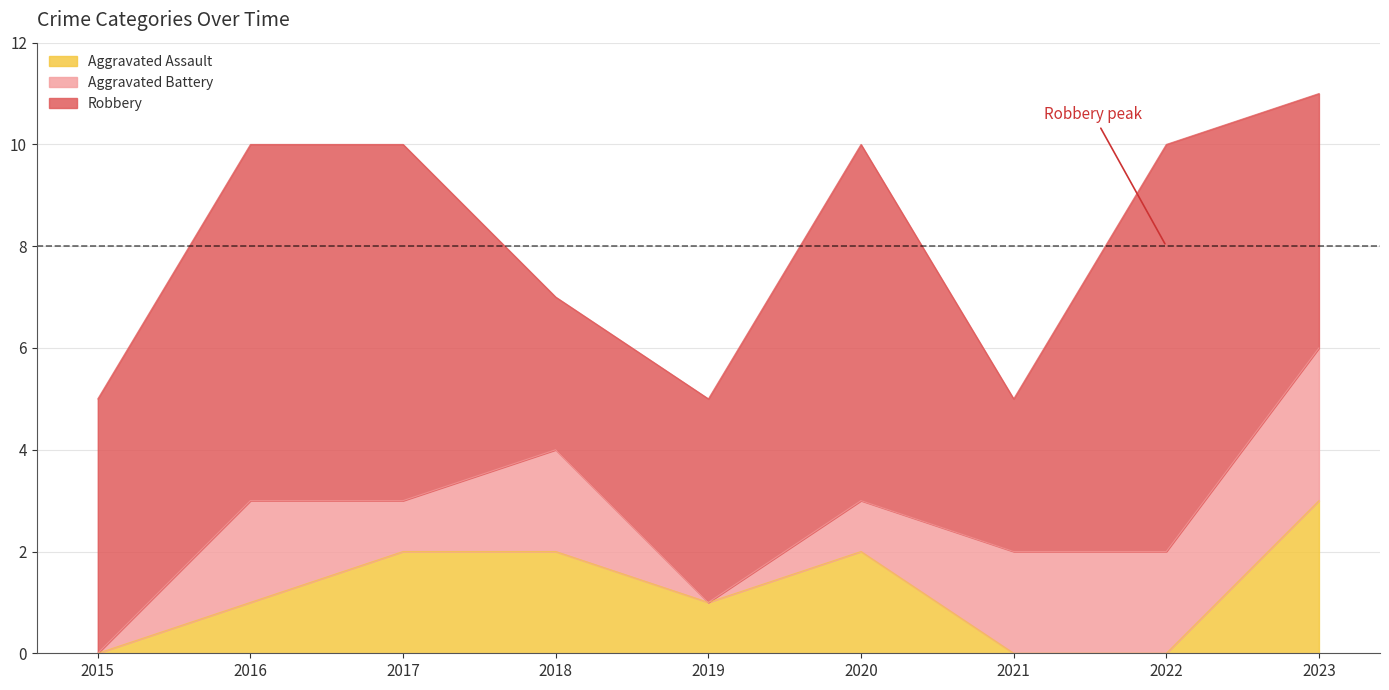

What is the average value of the Robbery series?

5